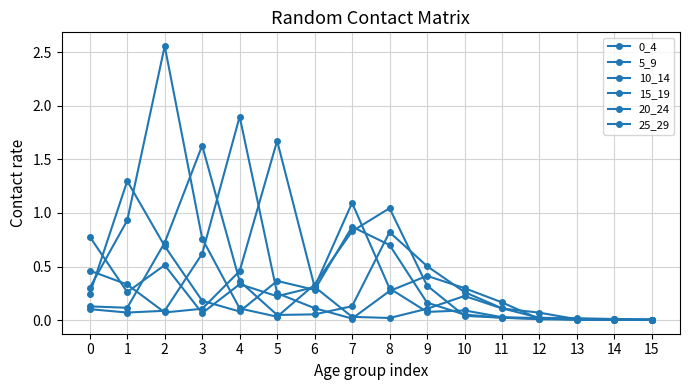

How many lines are shown in the chart?

6